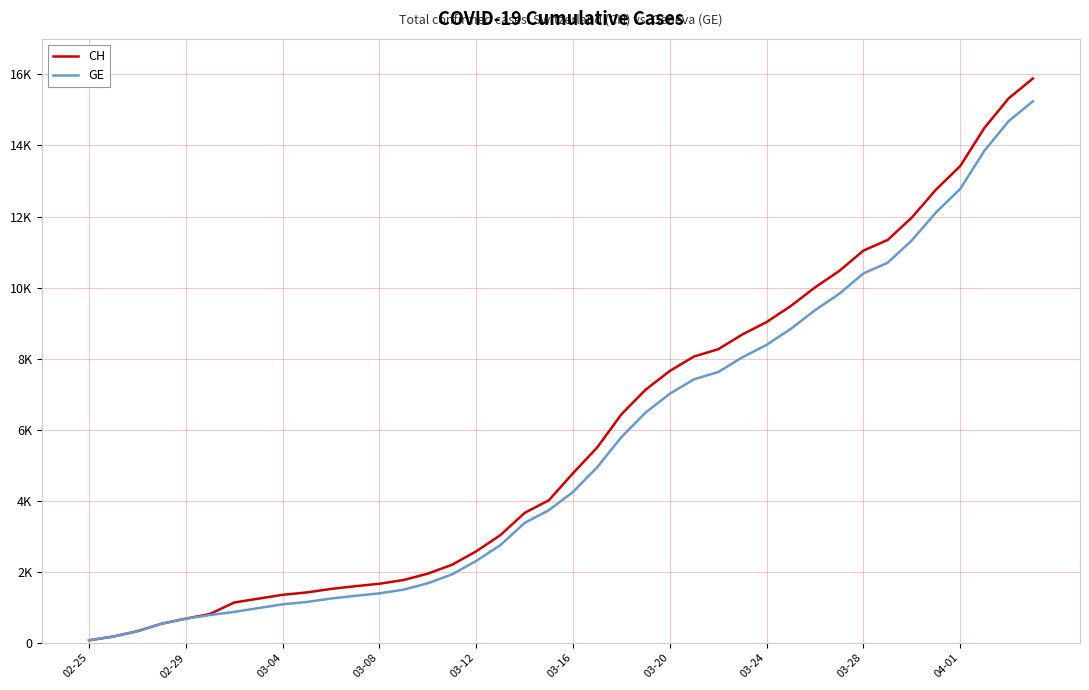

Is this an area chart (filled region under the line)?

No